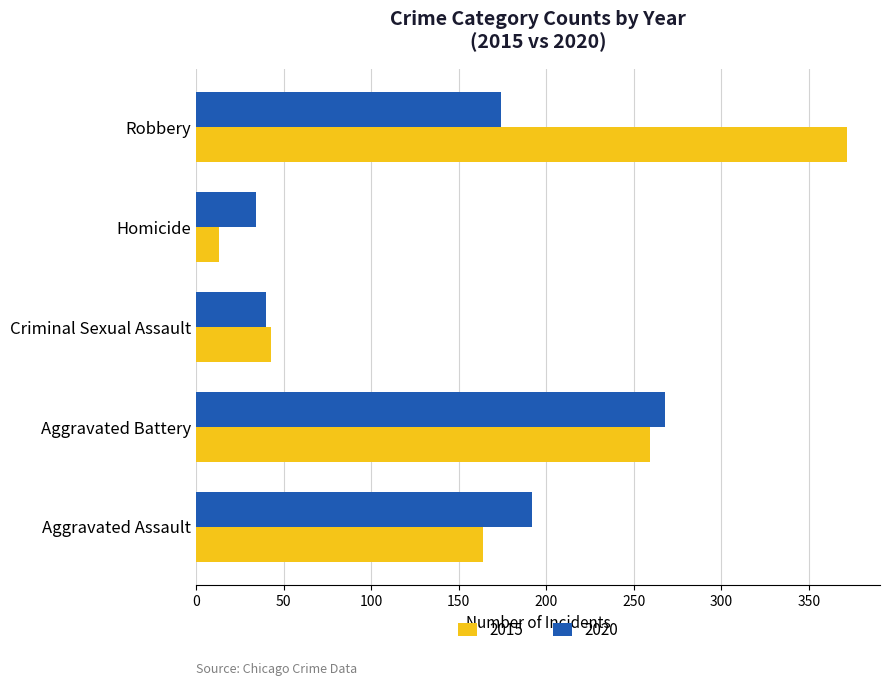

What is the minimum value shown in the chart?

13